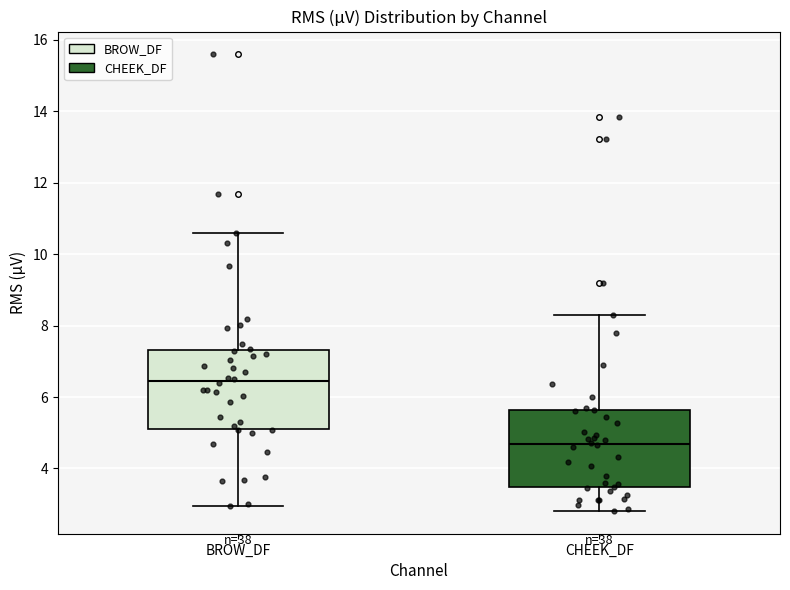

Where does the median line of the box for CHEEK_DF sit on the y-axis? The values are not printed on the chart, so give them approximately, as read against the axis.

4.6